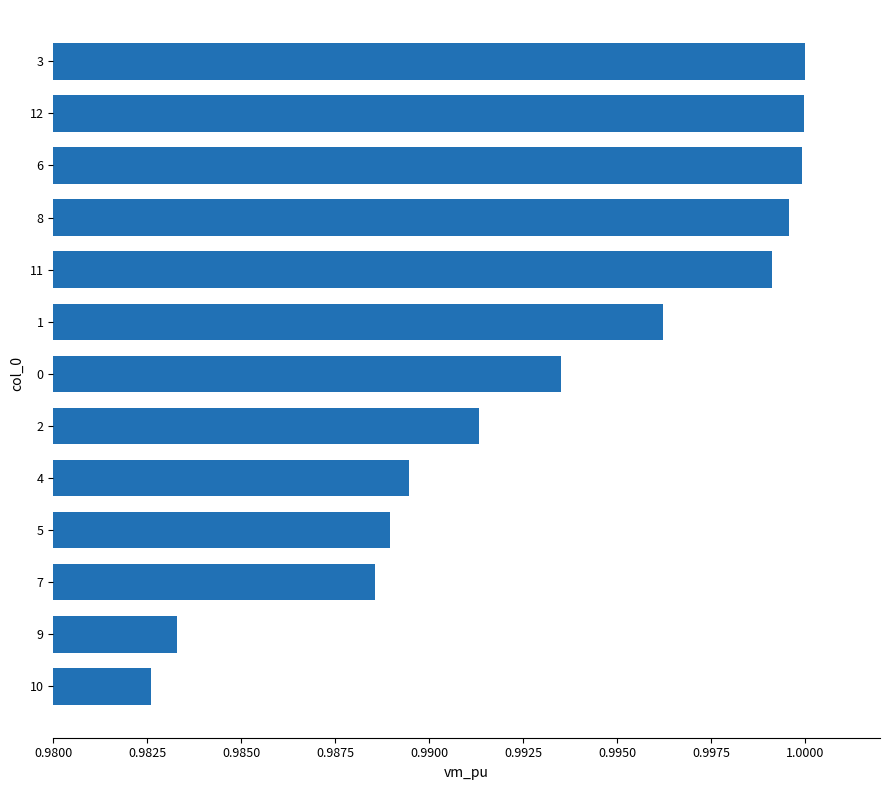

Which label corresponds to the smallest value in the chart?

10